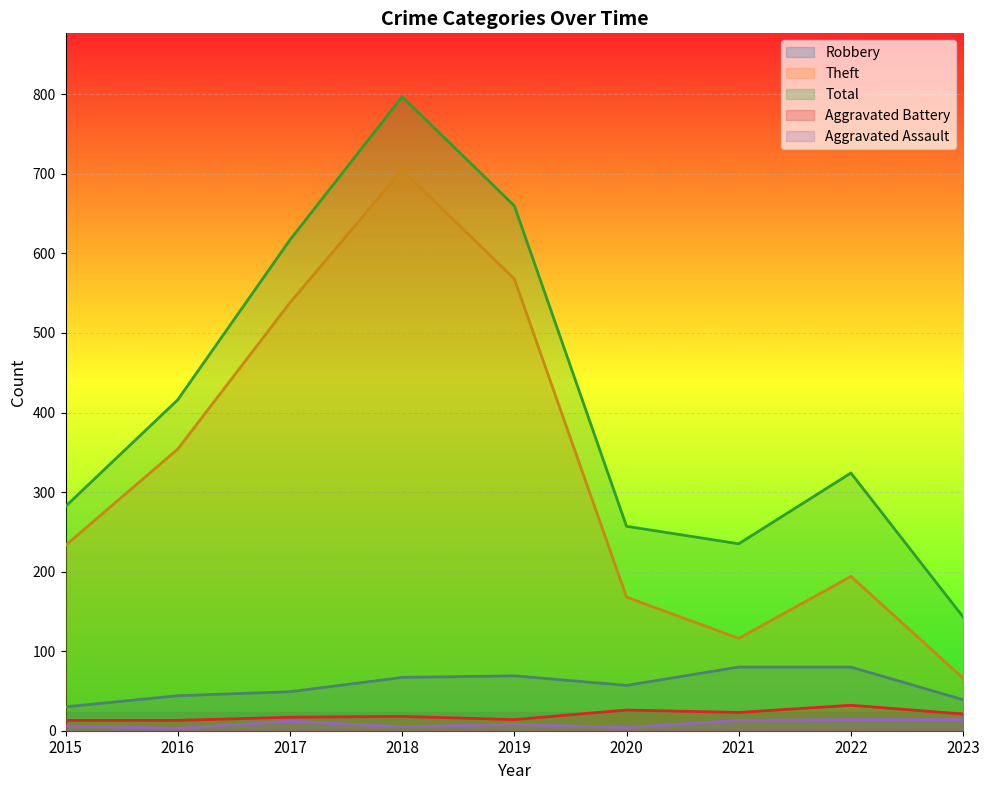

What is the lowest value of the Aggravated Assault series?

3